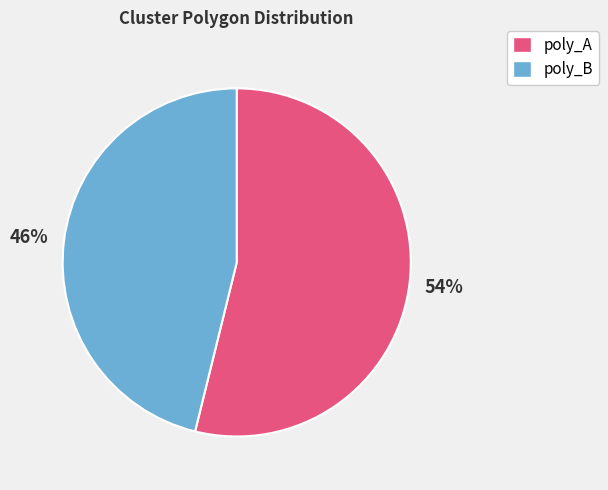

Which slice is the largest?

poly_A